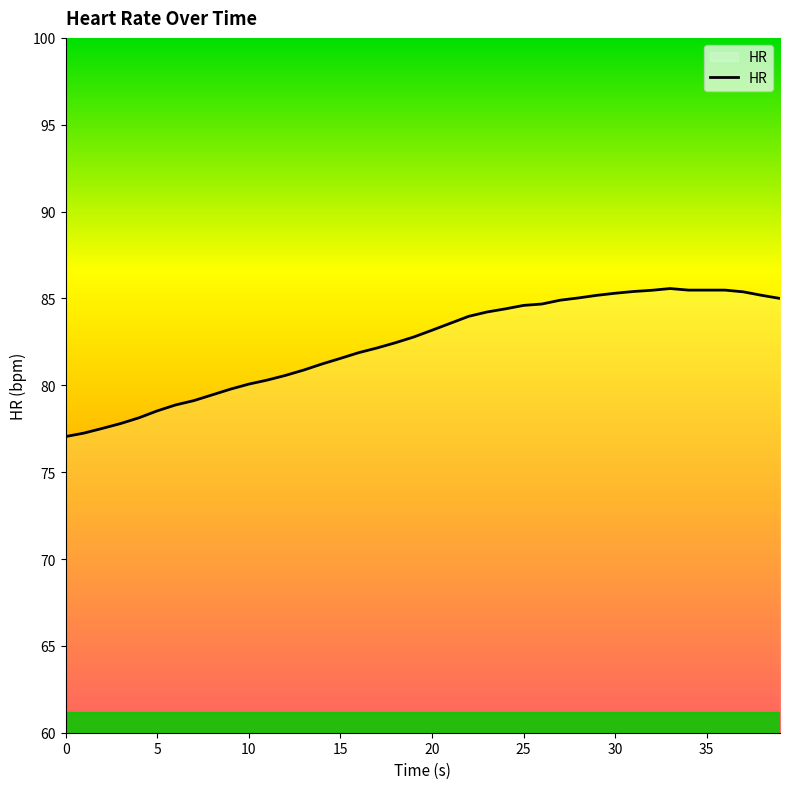

What is the maximum value shown in the chart?

85.6